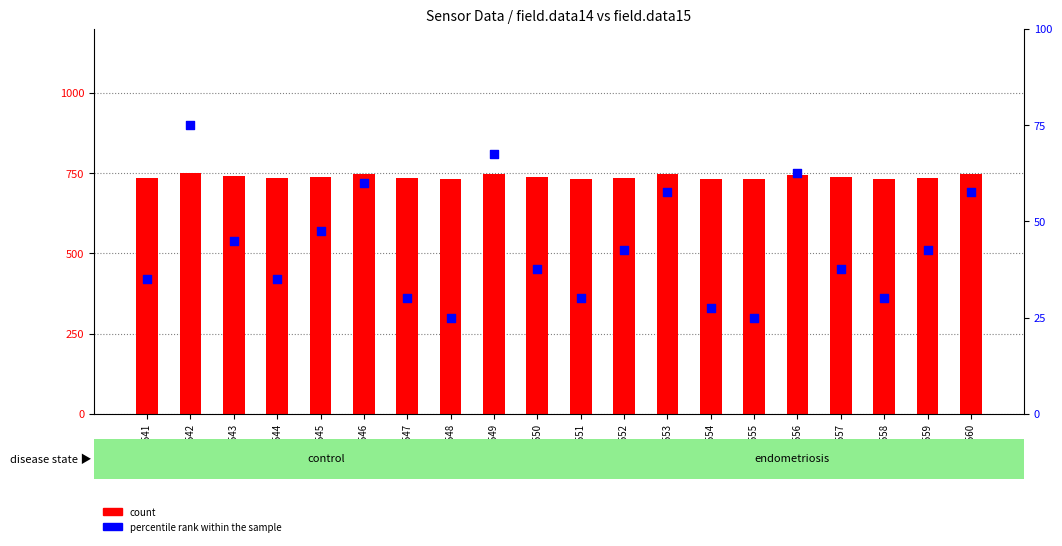

Which series has the largest total across all categories?

count